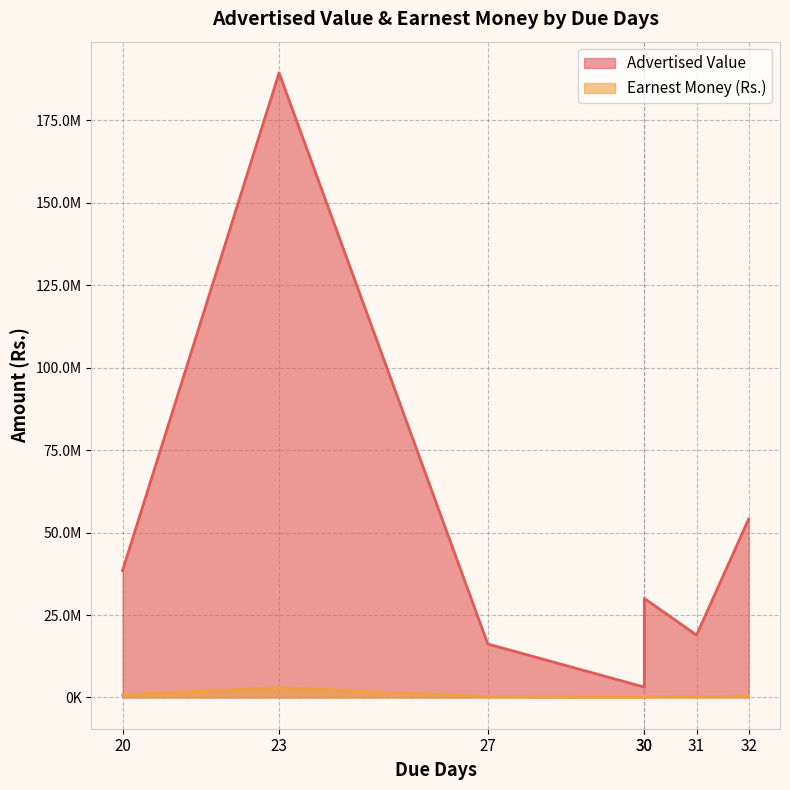

Rank the series by their maximum value, from lowest to highest.

Earnest Money (Rs.), Advertised Value